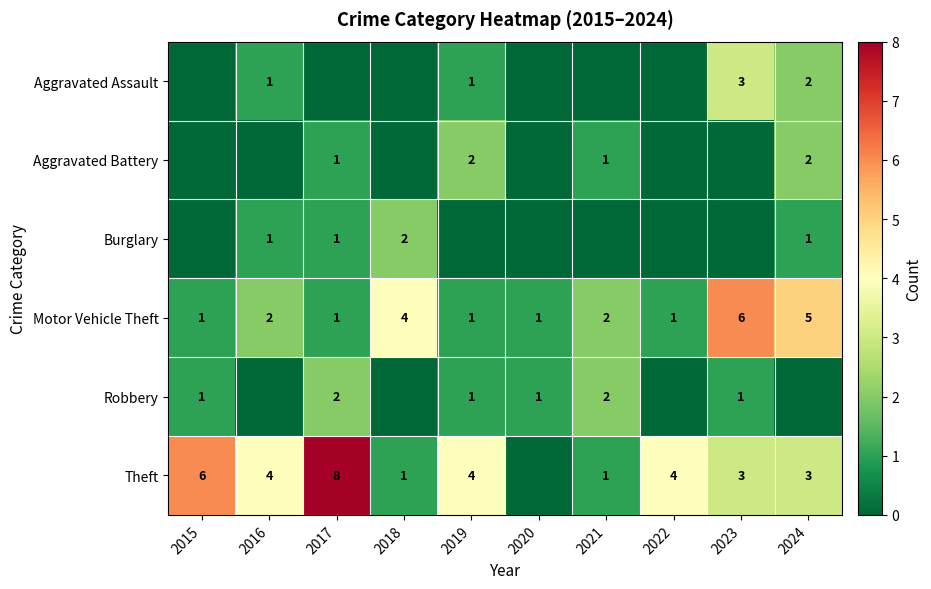

The value of Aggravated Battery at 2019 is 2. True or false?

True